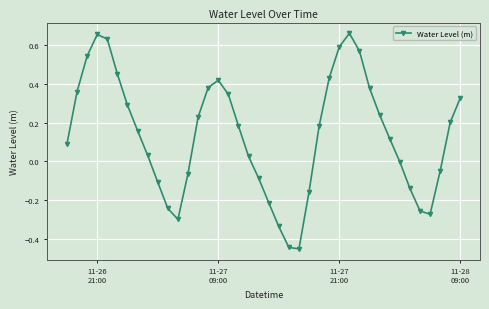

How many categories are shown in the chart?

40